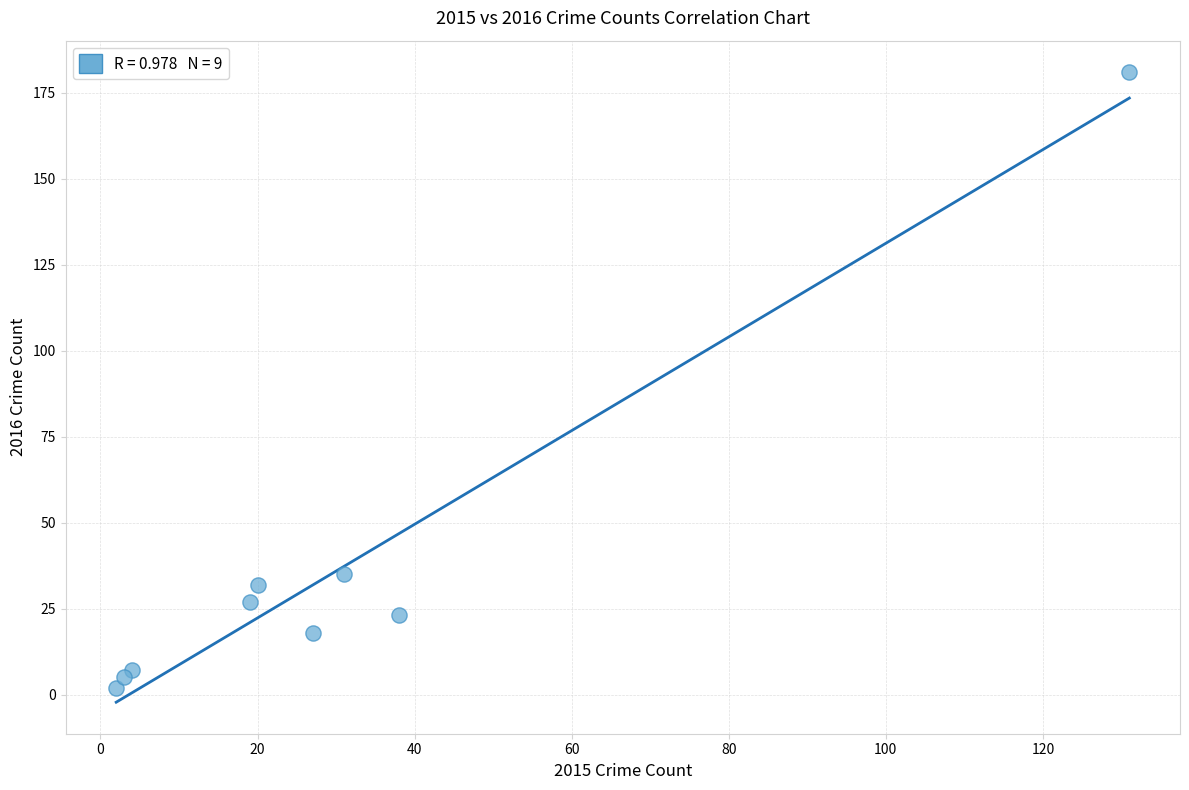

What Y value in the scatter plot is closest to 91?

35